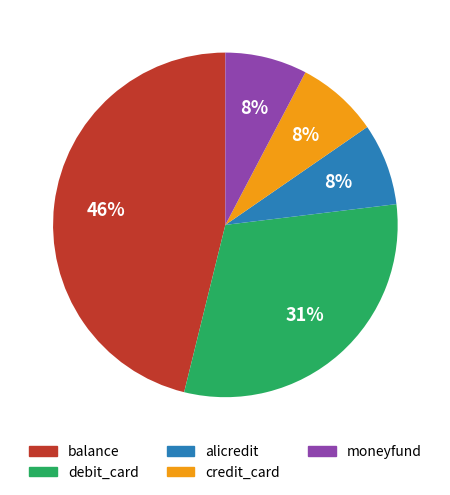

True or false: credit_card accounts for 1% of the total.

False